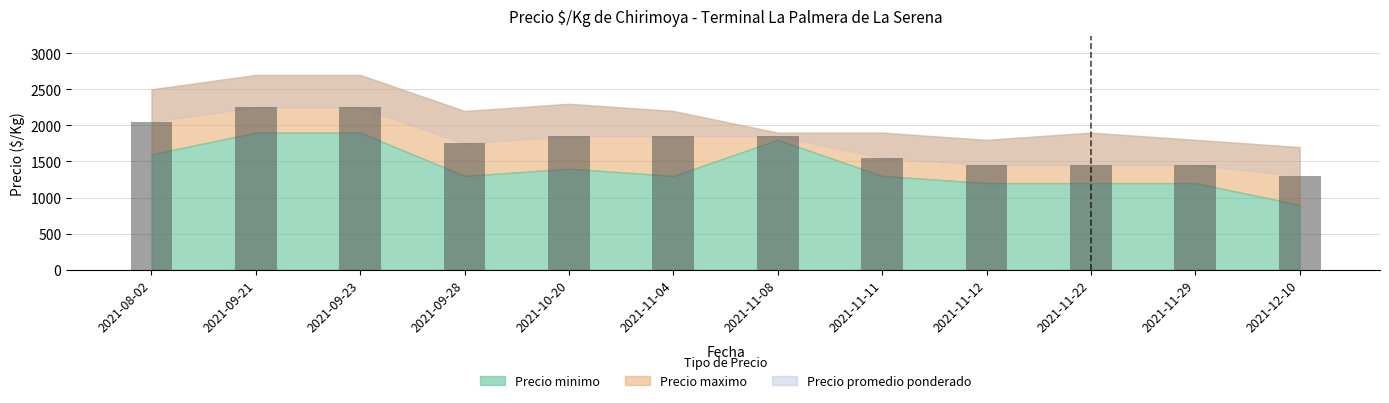

Are the bars horizontal?

No